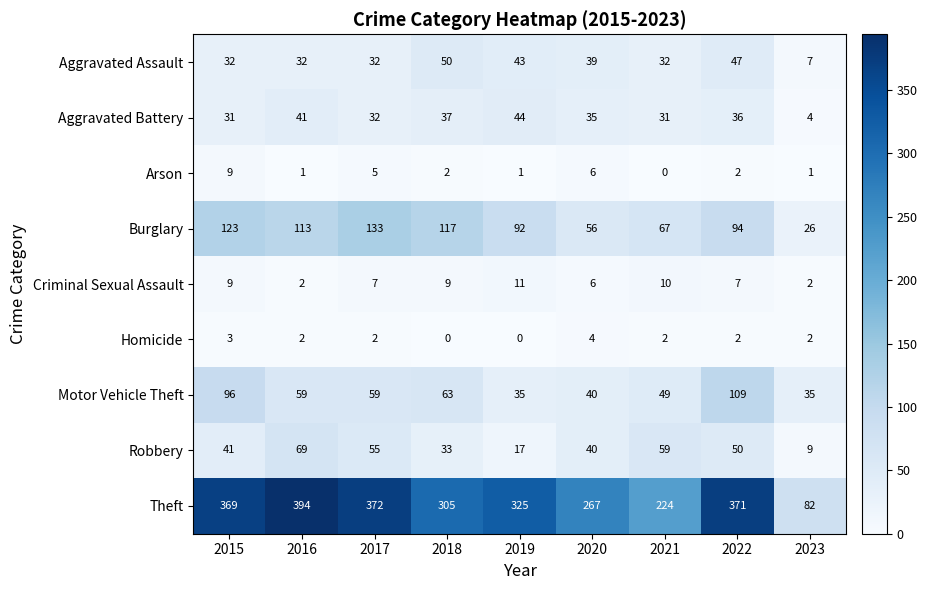

Which series has the largest range (max minus min)?

Theft